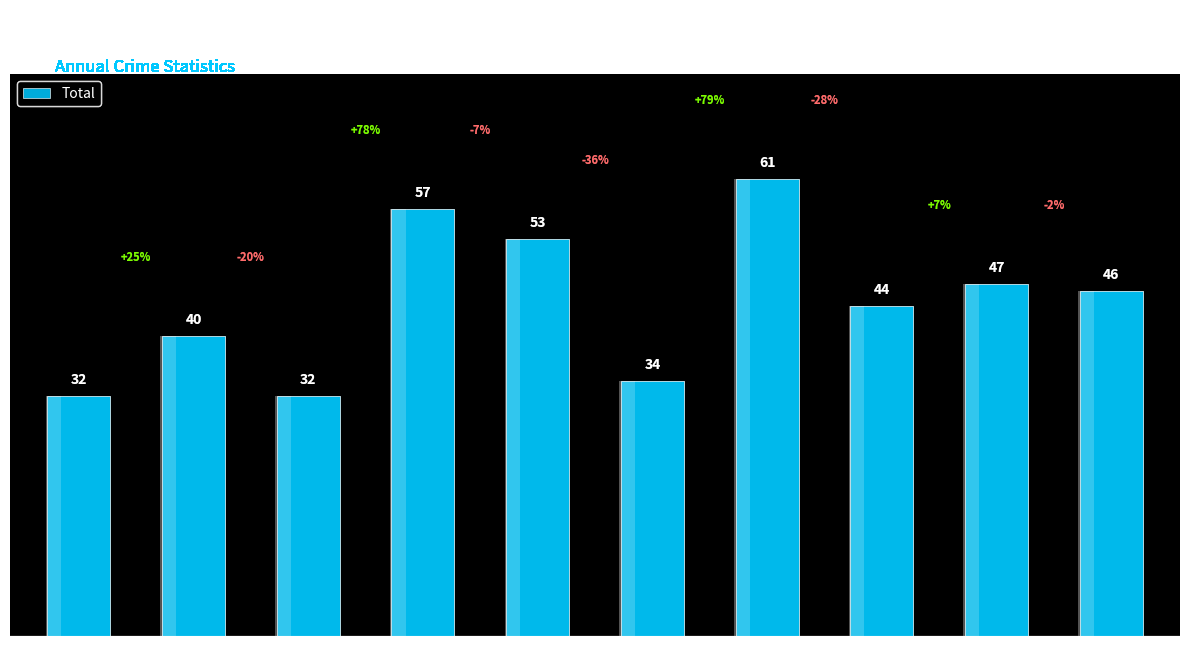

What is the difference between the maximum and second lowest values?

29